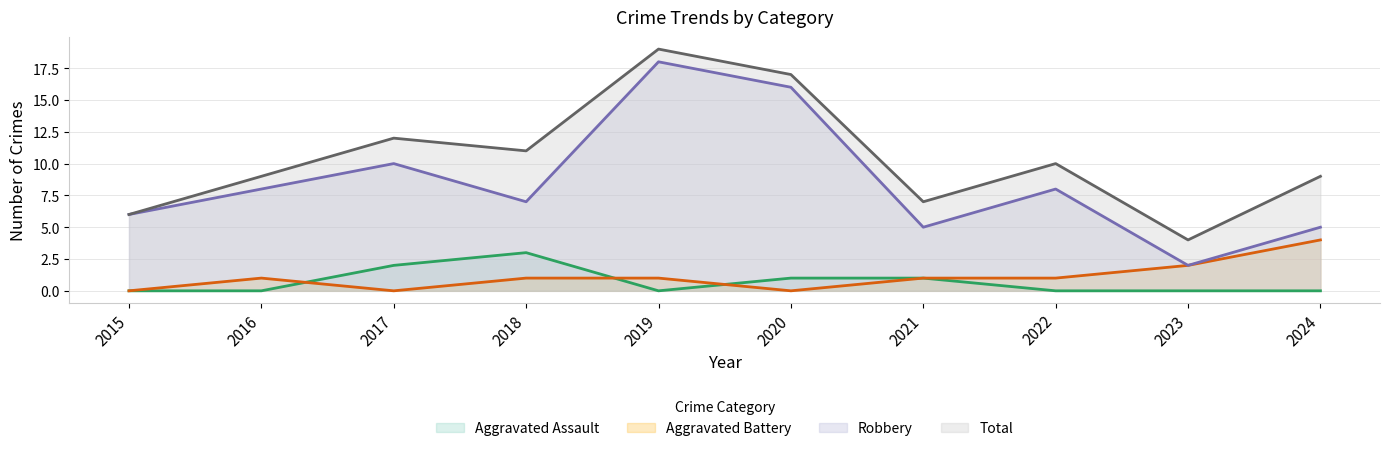

Which label corresponds to the largest value in the chart?

2019